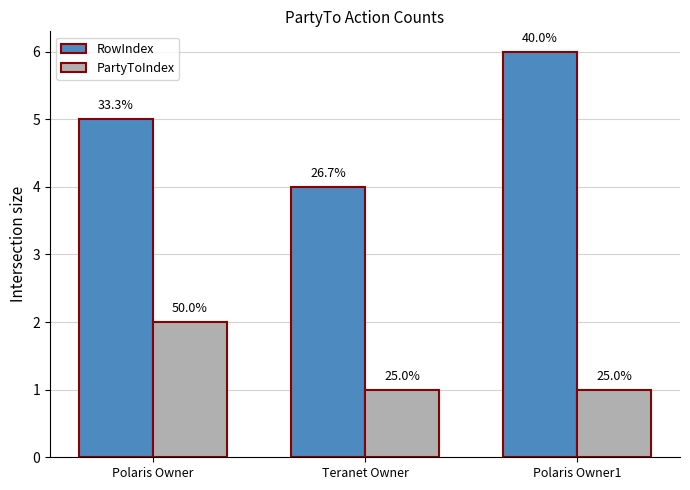

List the labels in order of RowIndex value, smallest first.

Teranet Owner, Polaris Owner, Polaris Owner1